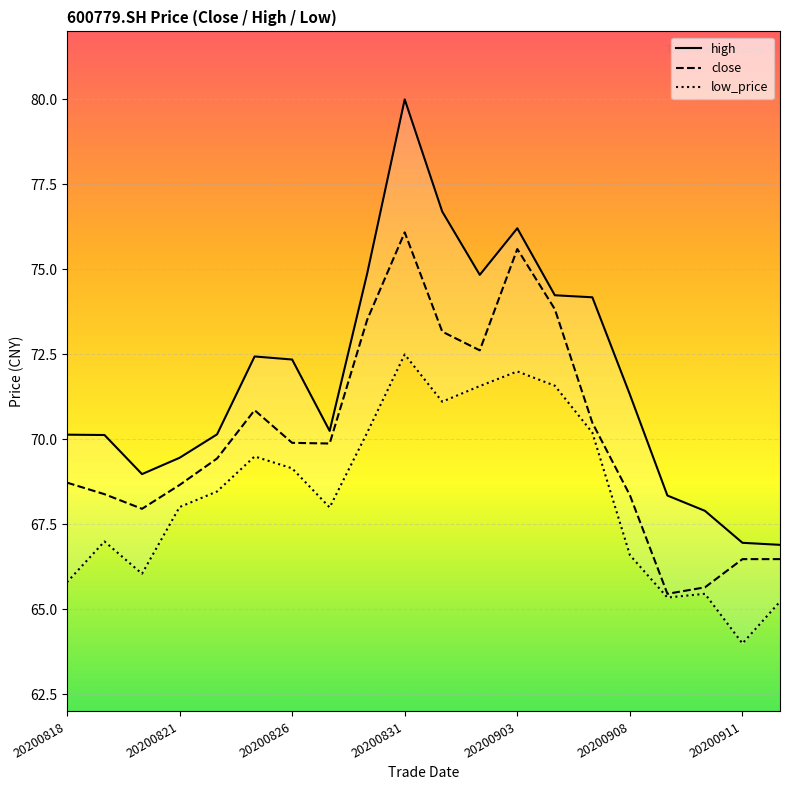

How many values in the high series exceed 71?

10